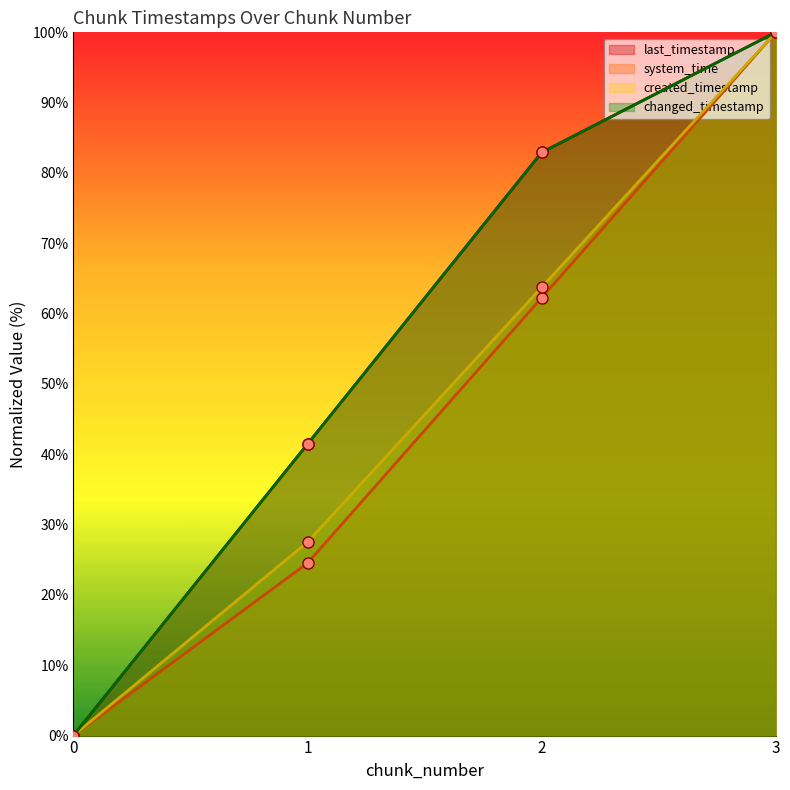

What is the sum of the changed_timestamp values at 0 and 3?

100.0